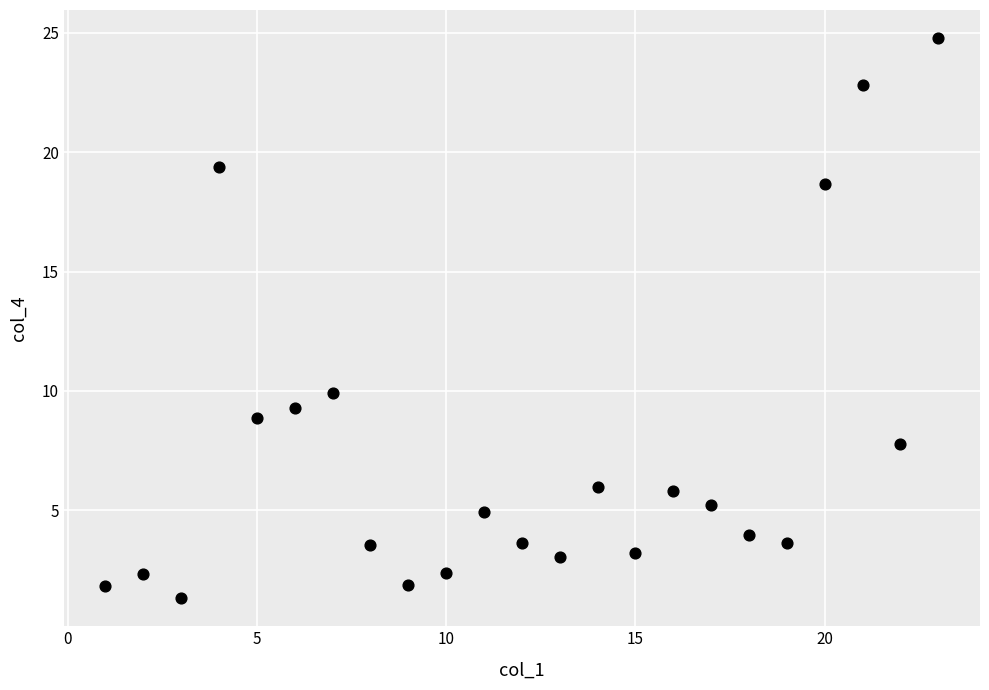

What is the range of X values (max minus min)?

22.0